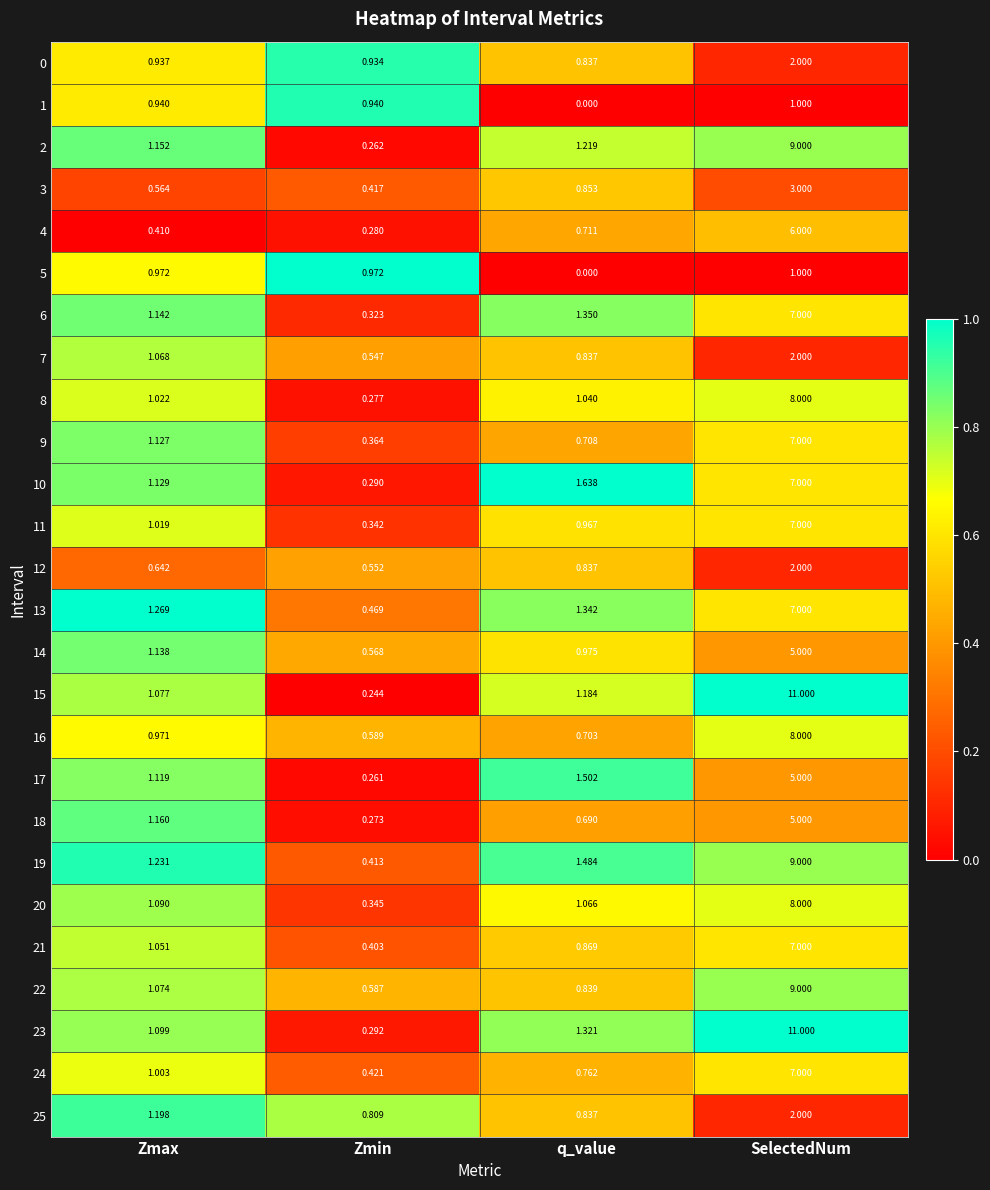

Which label corresponds to the largest value in the chart?

SelectedNum